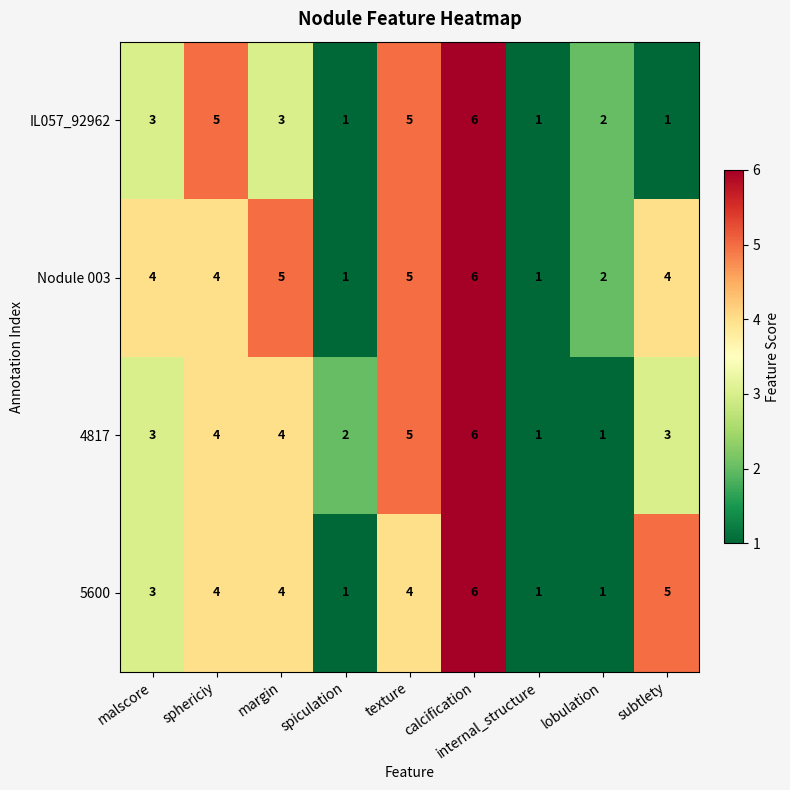

Count the Nodule 003 values in the range 2 to 5.

6